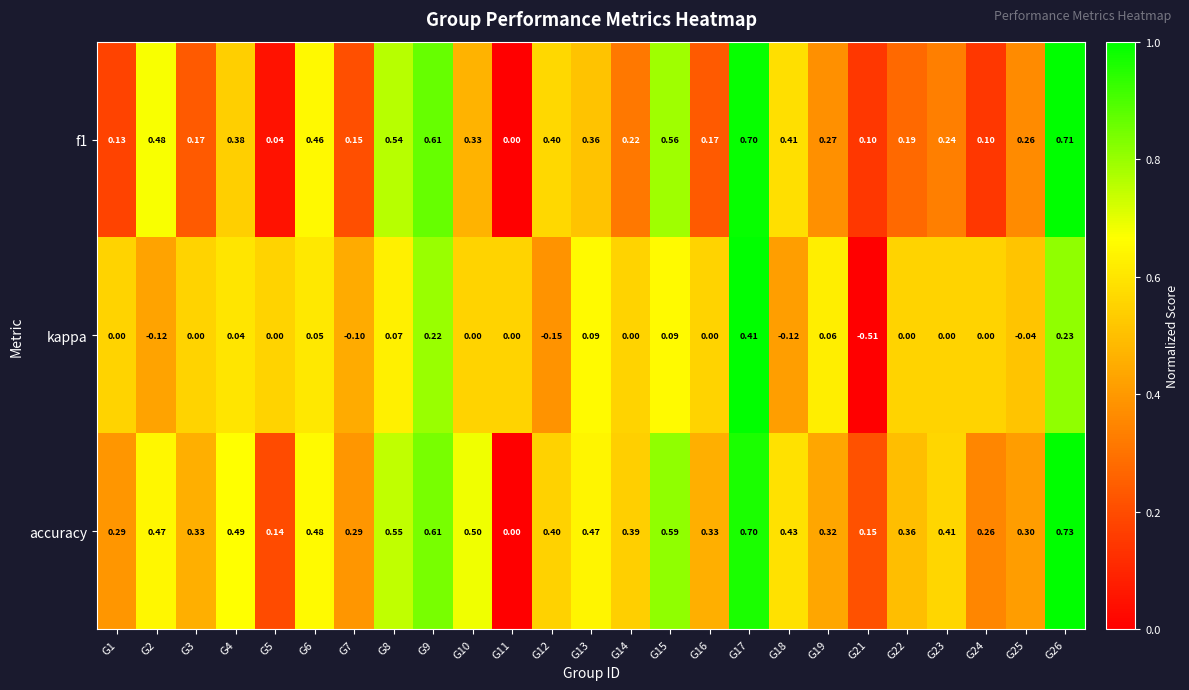

Which series has the widest spread of values?

kappa